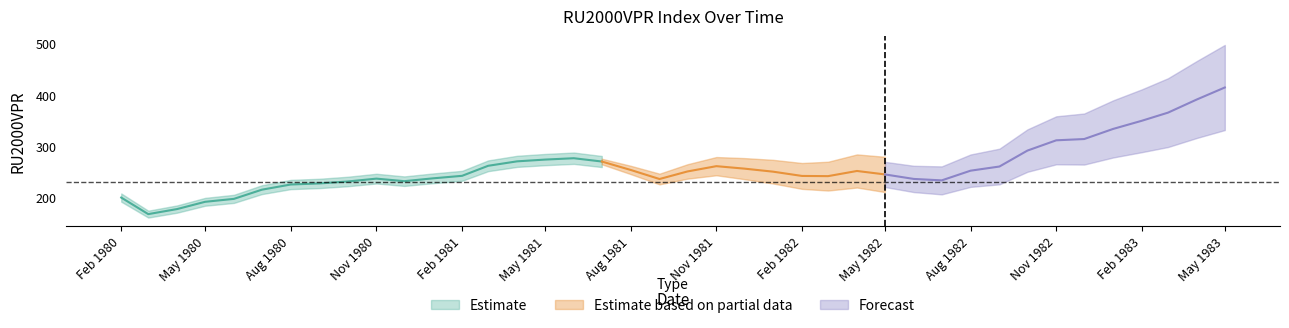

The value at 1983-04-01 is 570.6. True or false?

False